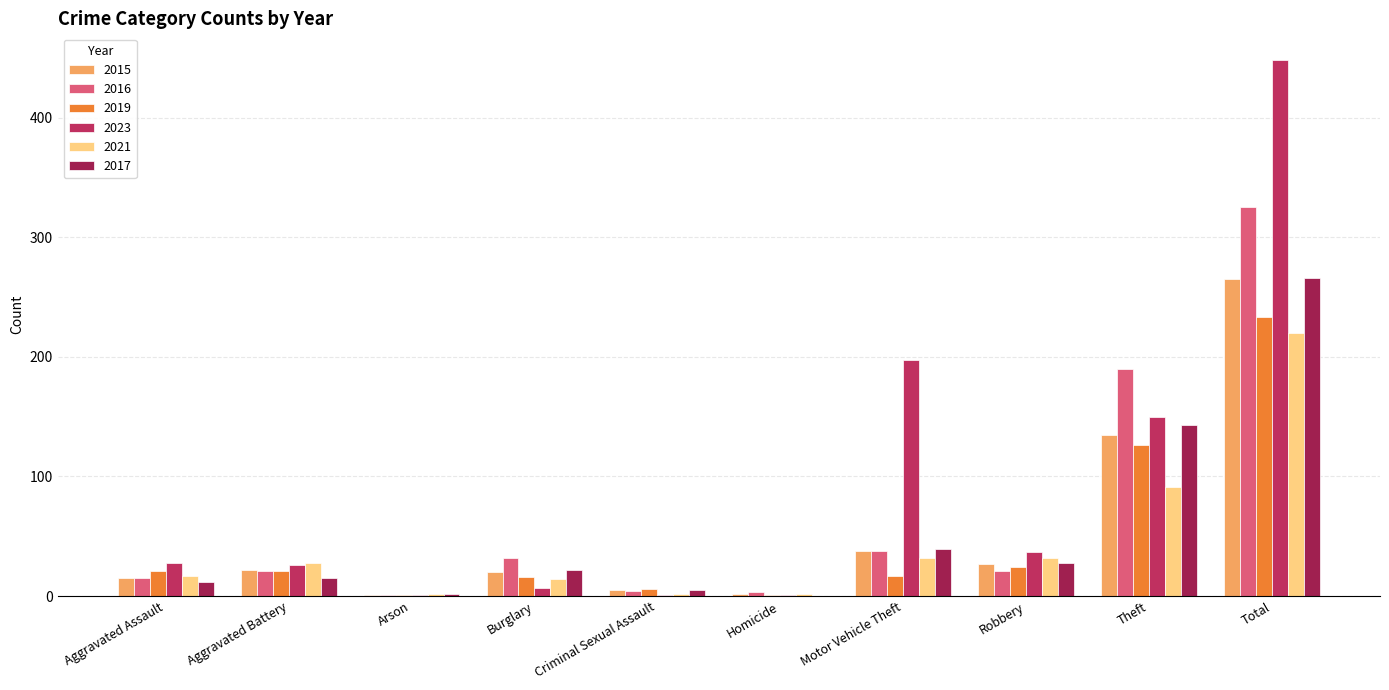

What is the sum of all 2017 values?

532